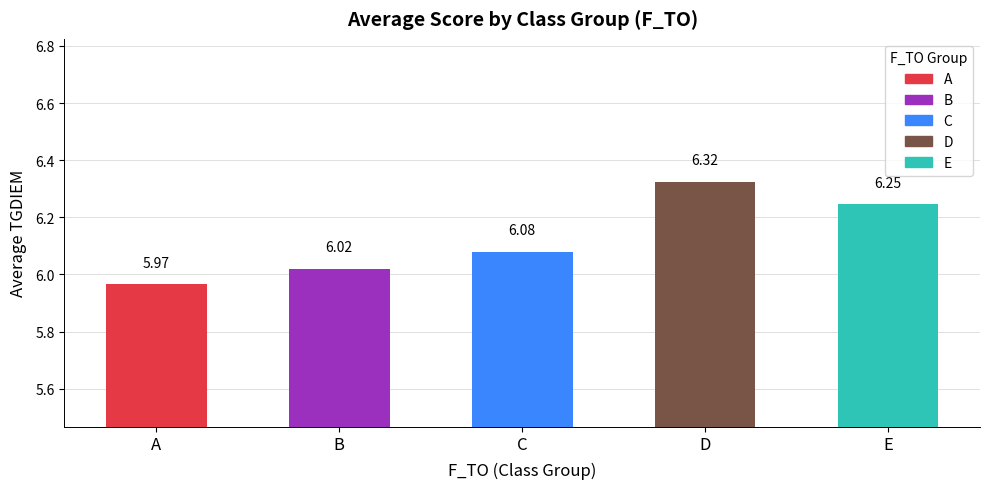

Where is the data nearest to the value 6?

B